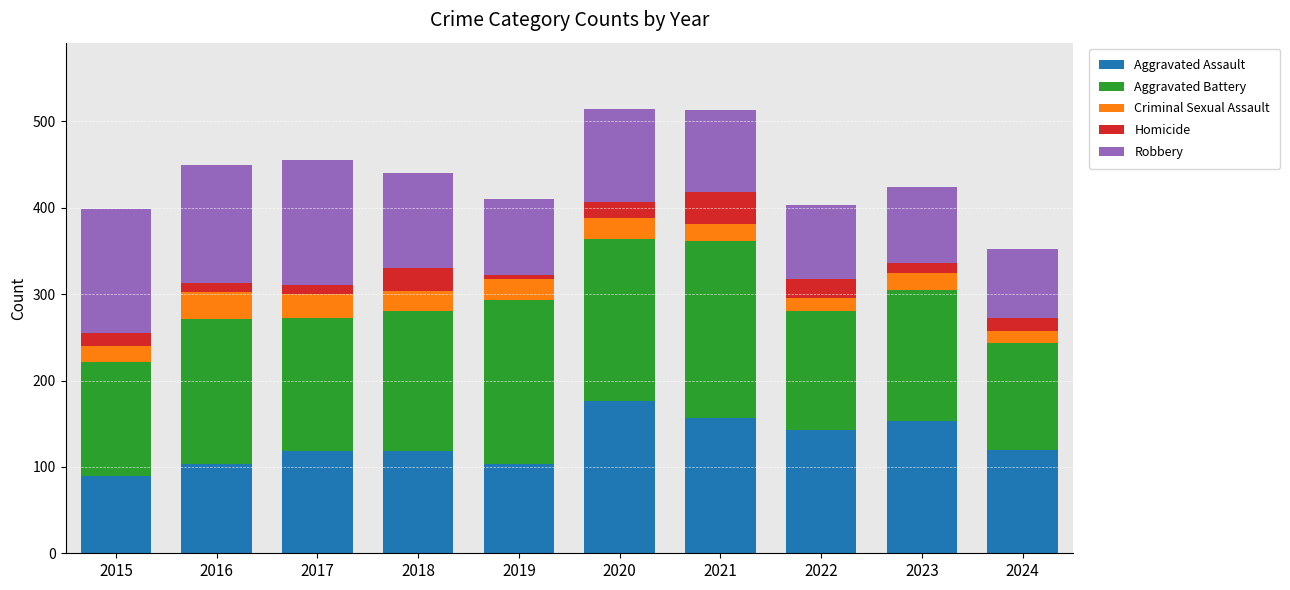

What is the total value across all series at 2020?

514